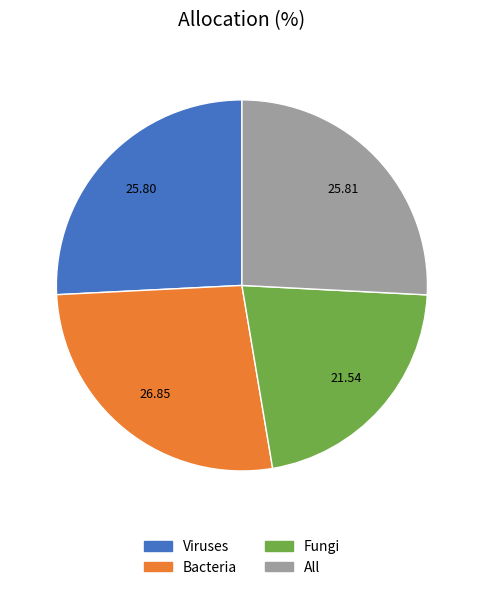

True or false: Fungi accounts for 29% of the total.

False